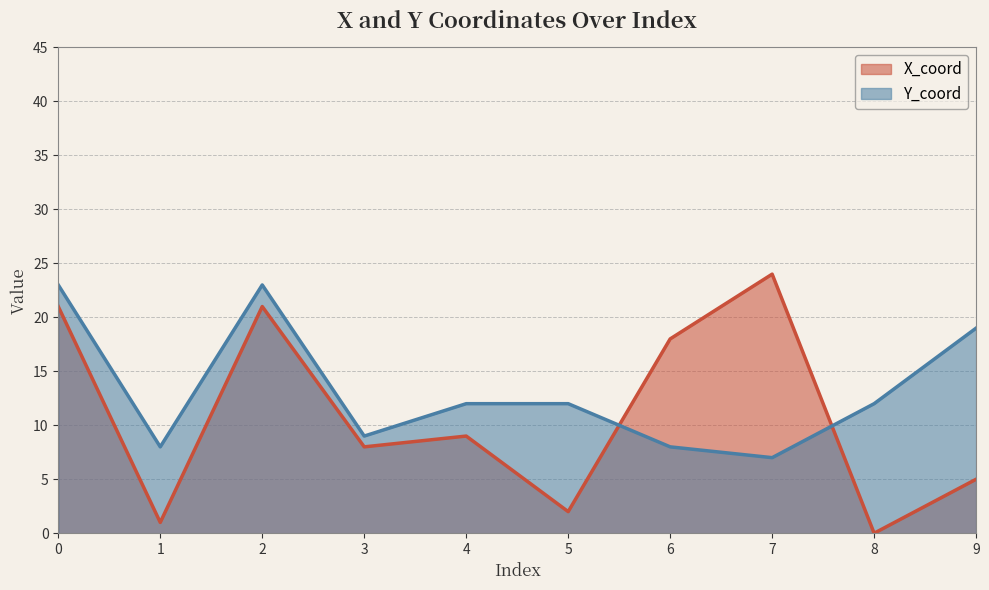

Between 2 and 3, which series saw the biggest shift?

Y_coord